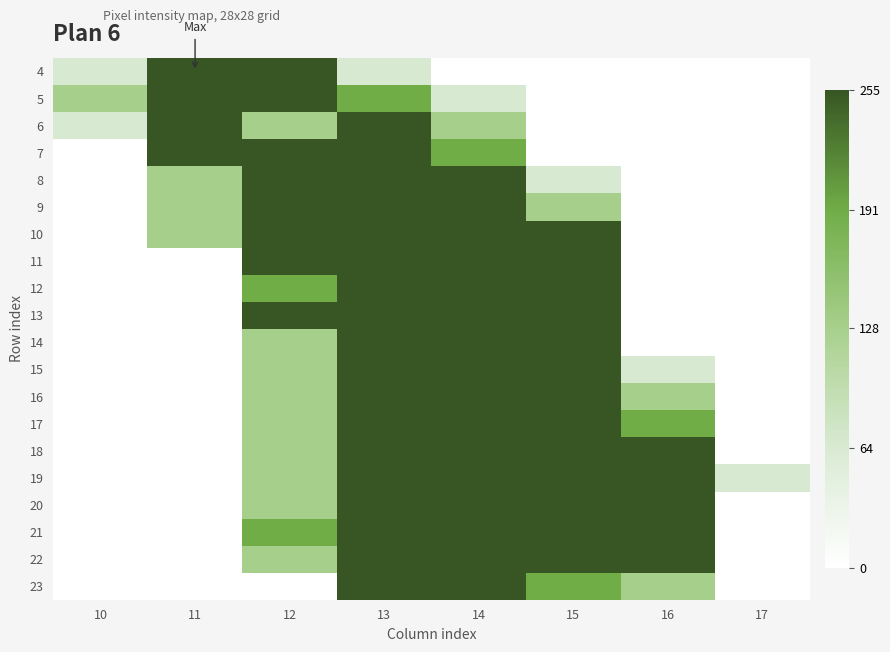

Reading left to right, transcribe all the data shown in this chart.

4: 10=64	11=255	12=255	13=64	14=0	15=0	16=0	17=0
5: 10=128	11=255	12=255	13=191	14=64	15=0	16=0	17=0
6: 10=64	11=255	12=128	13=255	14=128	15=0	16=0	17=0
7: 10=0	11=255	12=255	13=255	14=191	15=0	16=0	17=0
8: 10=0	11=128	12=255	13=255	14=255	15=64	16=0	17=0
9: 10=0	11=128	12=255	13=255	14=255	15=128	16=0	17=0
10: 10=0	11=128	12=255	13=255	14=255	15=255	16=0	17=0
11: 10=0	11=0	12=255	13=255	14=255	15=255	16=0	17=0
12: 10=0	11=0	12=191	13=255	14=255	15=255	16=0	17=0
13: 10=0	11=0	12=255	13=255	14=255	15=255	16=0	17=0
14: 10=0	11=0	12=128	13=255	14=255	15=255	16=0	17=0
15: 10=0	11=0	12=128	13=255	14=255	15=255	16=64	17=0
16: 10=0	11=0	12=128	13=255	14=255	15=255	16=128	17=0
17: 10=0	11=0	12=128	13=255	14=255	15=255	16=191	17=0
18: 10=0	11=0	12=128	13=255	14=255	15=255	16=255	17=0
19: 10=0	11=0	12=128	13=255	14=255	15=255	16=255	17=64
20: 10=0	11=0	12=128	13=255	14=255	15=255	16=255	17=0
21: 10=0	11=0	12=191	13=255	14=255	15=255	16=255	17=0
22: 10=0	11=0	12=128	13=255	14=255	15=255	16=255	17=0
23: 10=0	11=0	12=0	13=255	14=255	15=191	16=128	17=0